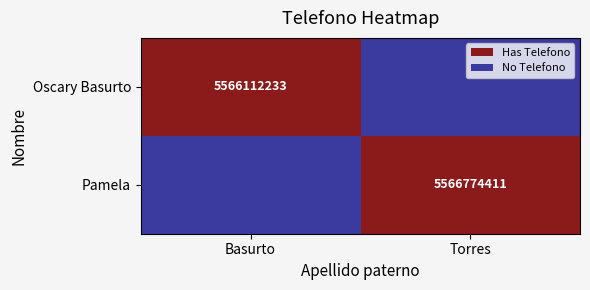

What is the total value across all series at Basurto?

1